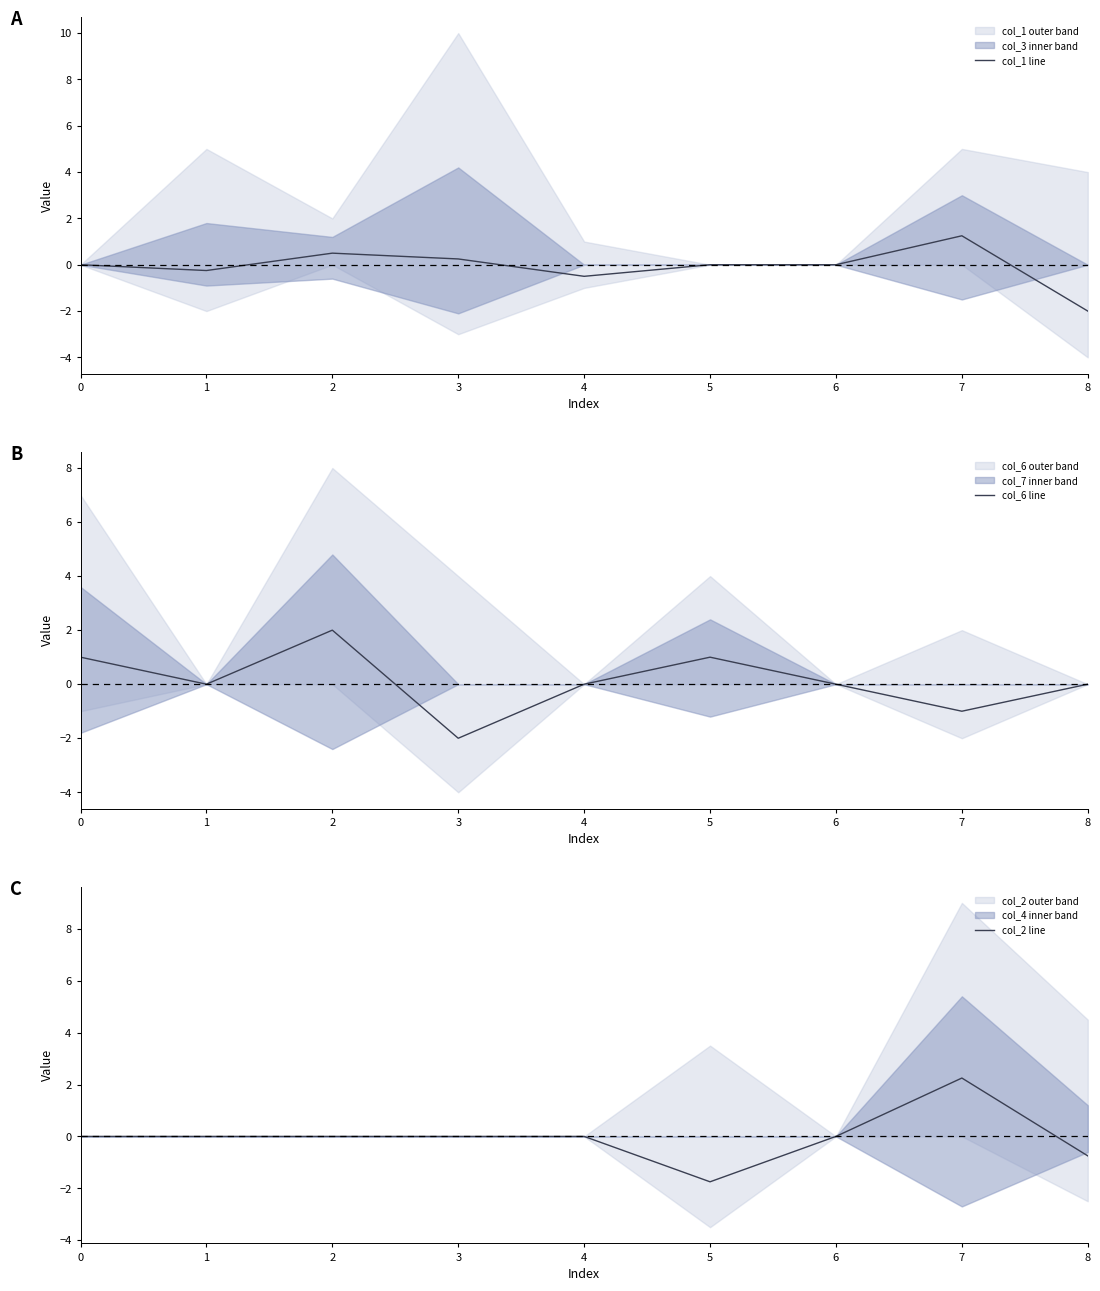

At 5, list the series in order from largest to smallest.

col_6 line, col_1 line, col_2 line